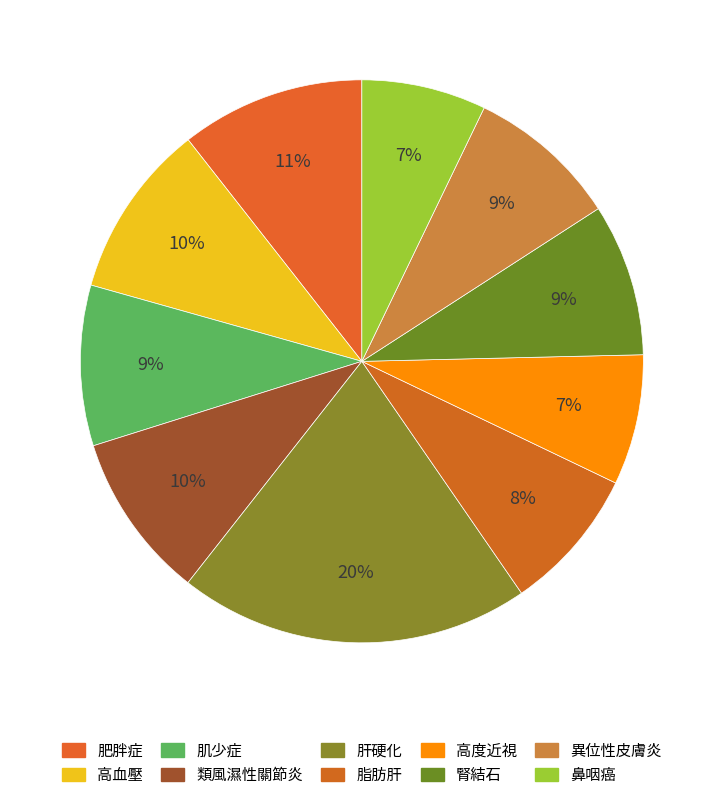

Count the number of slices in the pie.

10